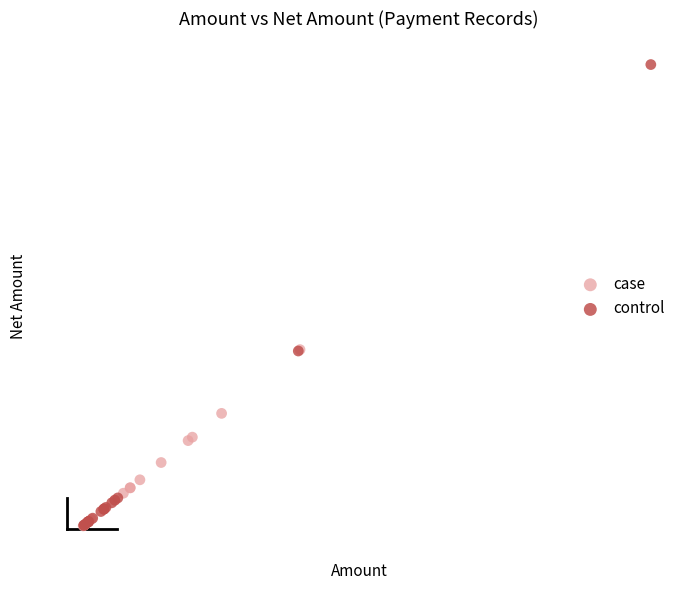

Which series contains the highest Y value?

control